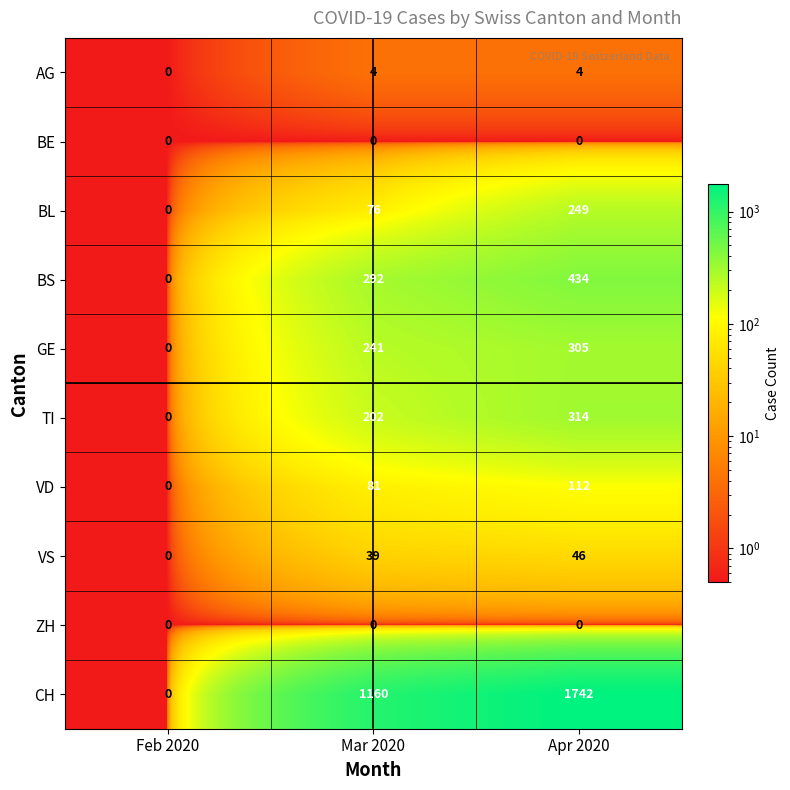

Which series changed the most between Feb 2020 and Apr 2020?

CH